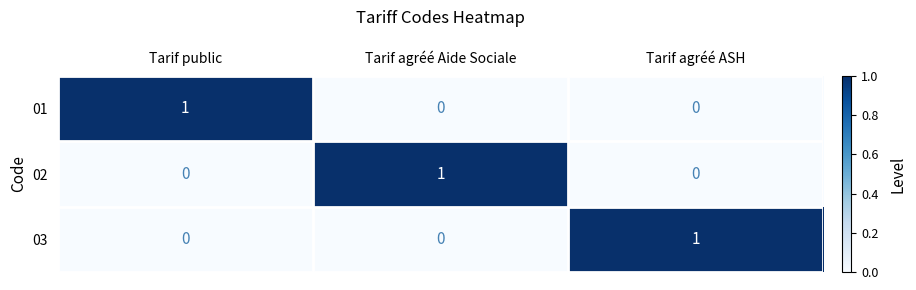

Is the value of 01 at Tarif public greater than the value of 03 at Tarif agréé Aide Sociale?

Yes